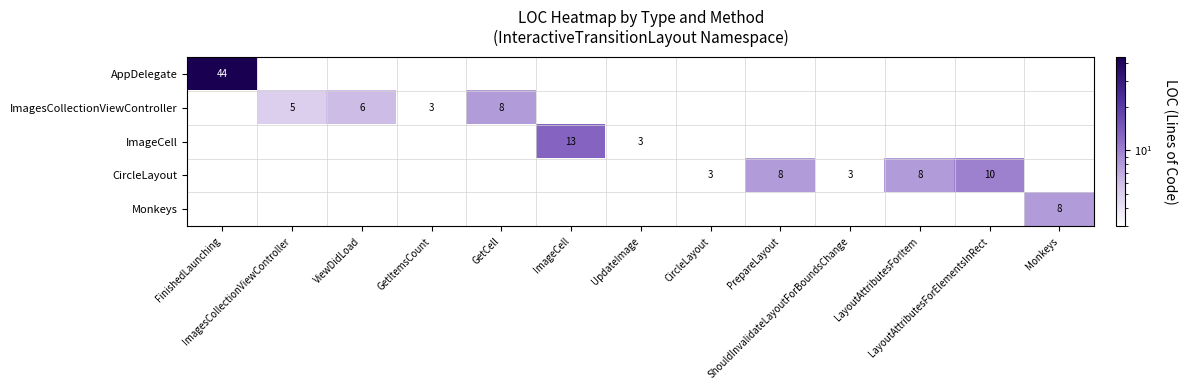

Which label corresponds to the largest value in the chart?

FinishedLaunching